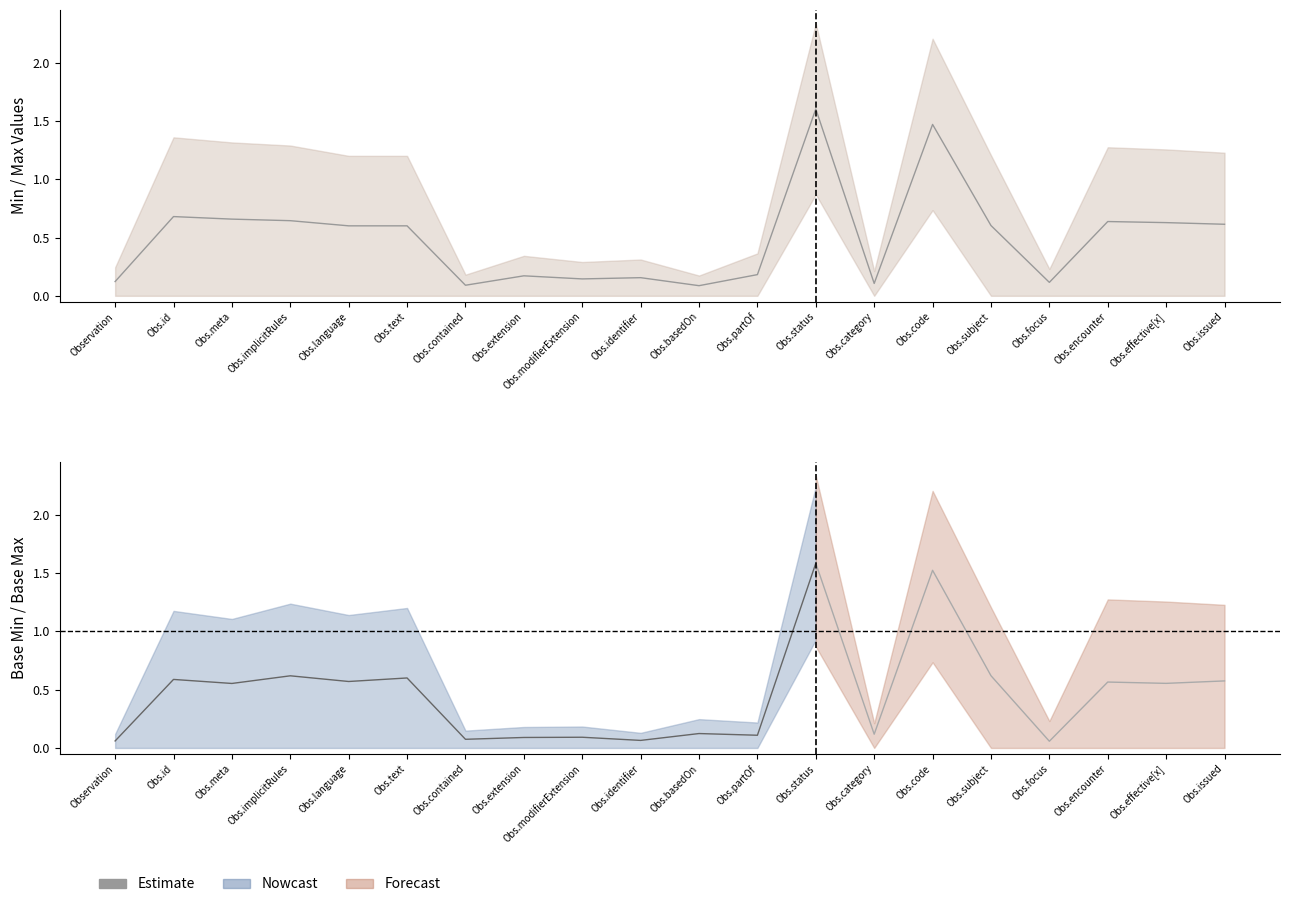

At which category does the chart reach its peak across all series?

Obs.status